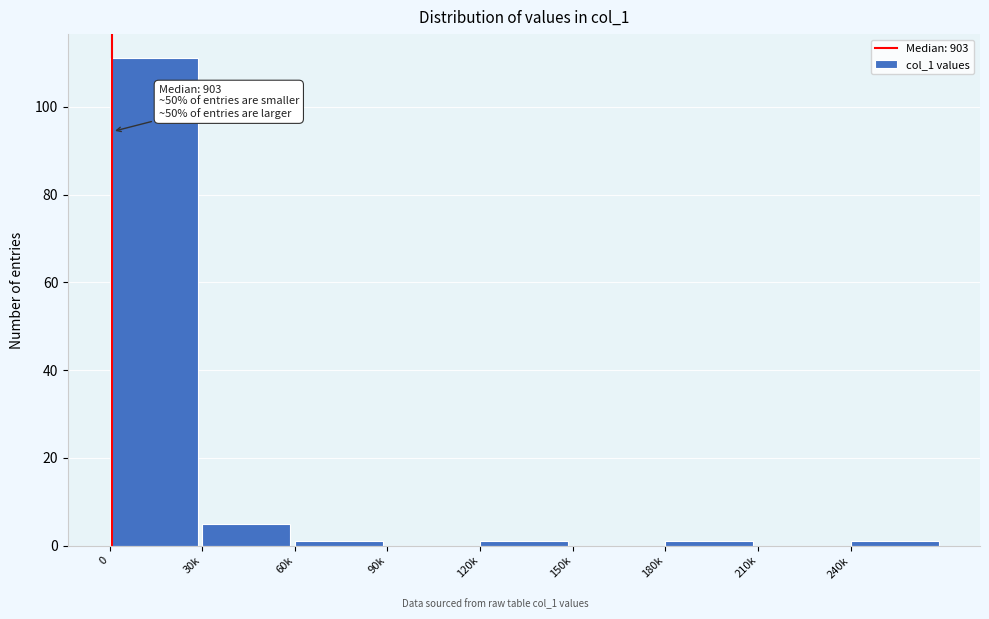

Reading left to right, transcribe all the data shown in this chart.

0=111	30k=5	60k=1	90k=0	120k=1	150k=0	180k=1	210k=0	240k=1